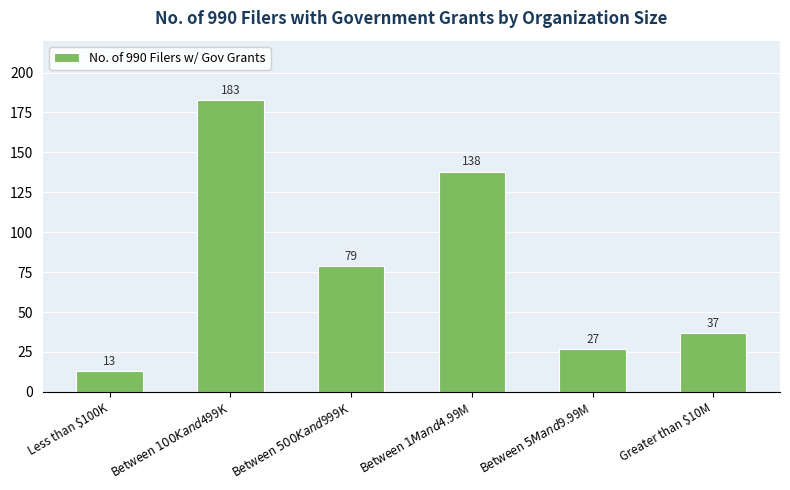

Rank the categories by value from highest to lowest.

Between $100K and $499K, Between $1M and $4.99M, Between $500K and $999K, Greater than $10M, Between $5M and $9.99M, Less than $100K